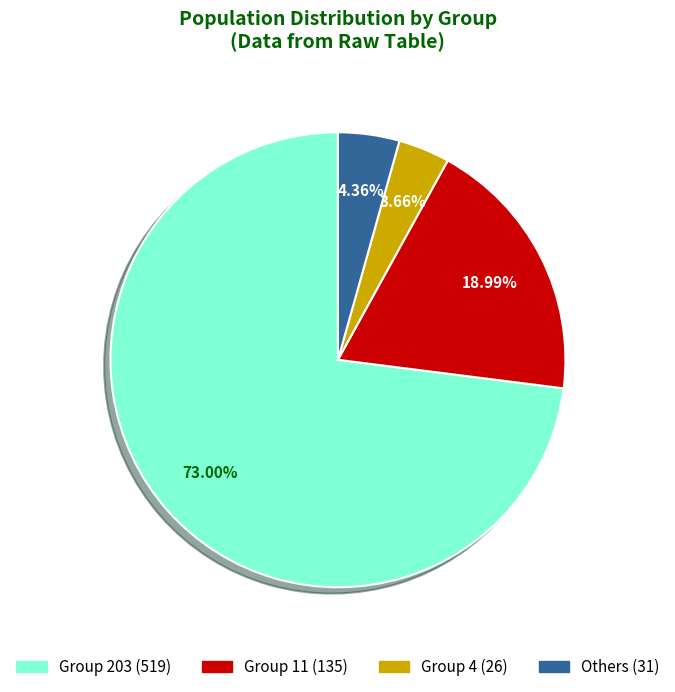

Is there any slice that represents more than half of the pie?

Yes